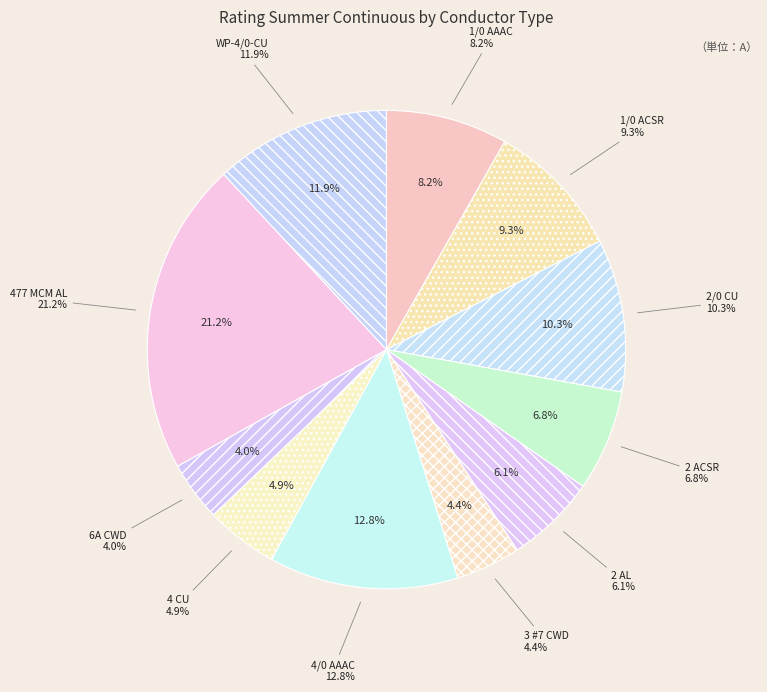

What percentage is the oh_cond_6A_CWD slice, to the nearest percent?

4%